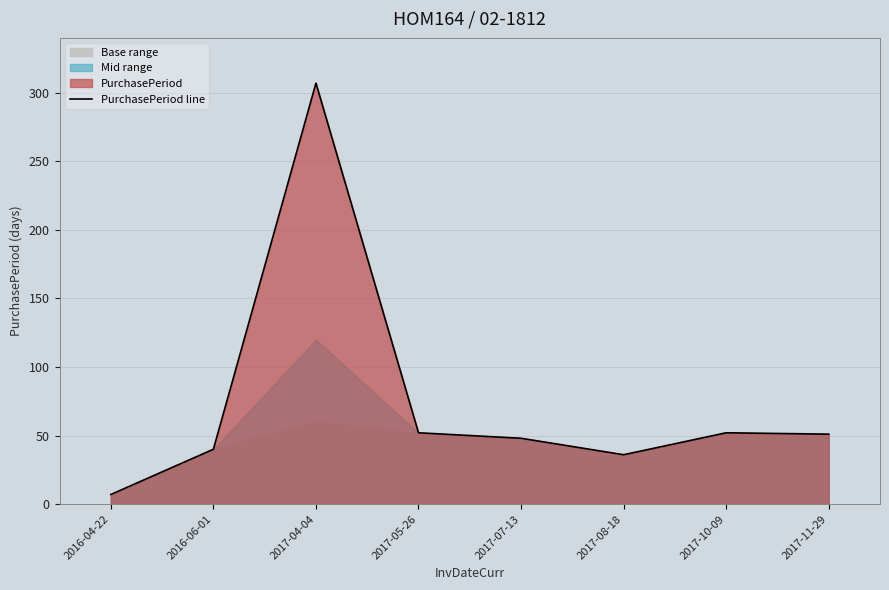

What is the average value?

74